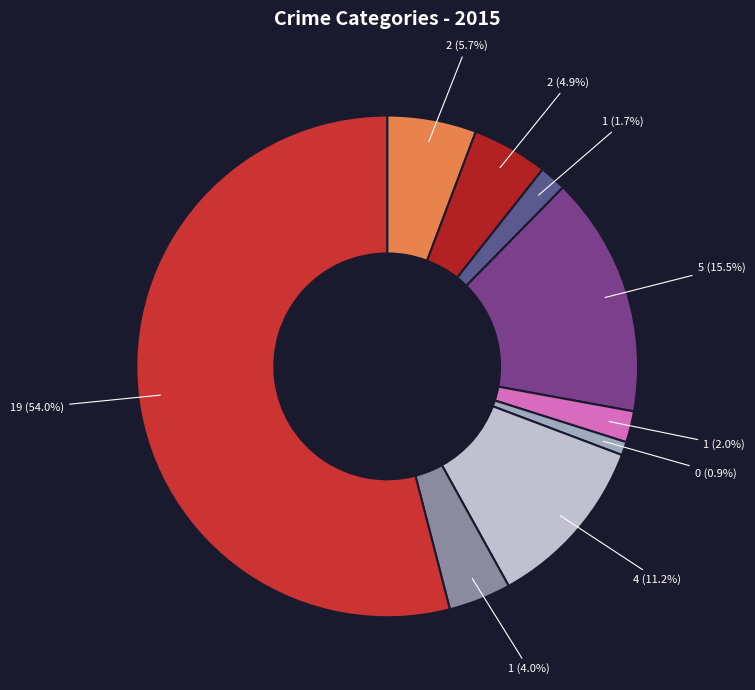

Count the number of slices in the pie.

9